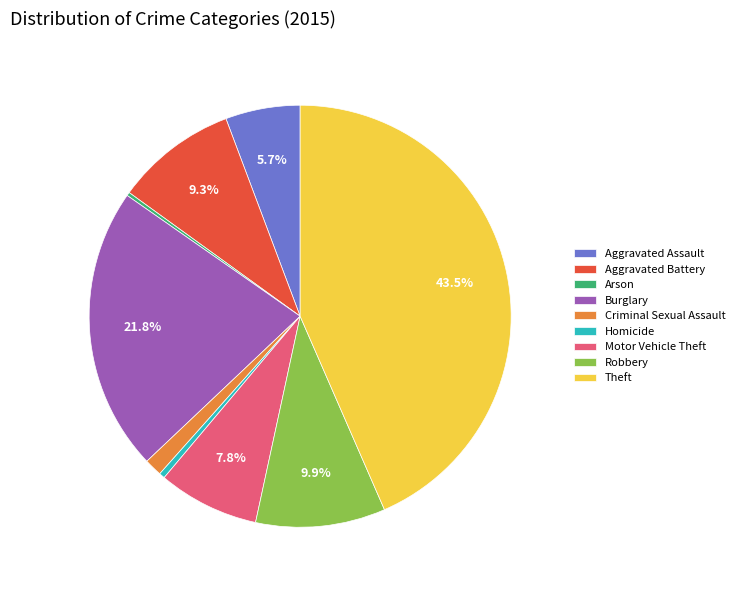

Is it true that Criminal Sexual Assault is 1% of the pie?

True